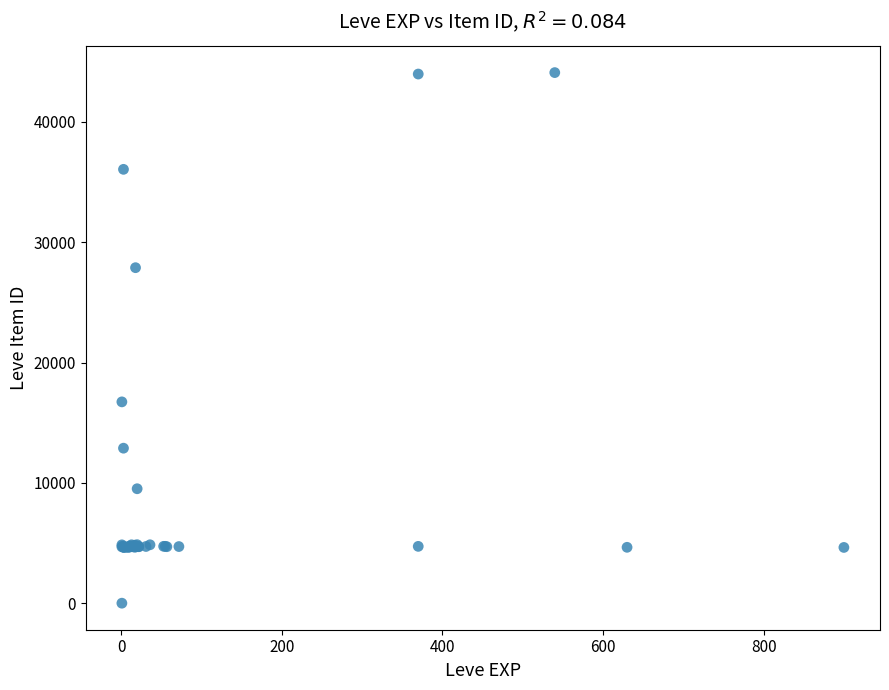

What Y value in the scatter plot is closest to 22050?

16734